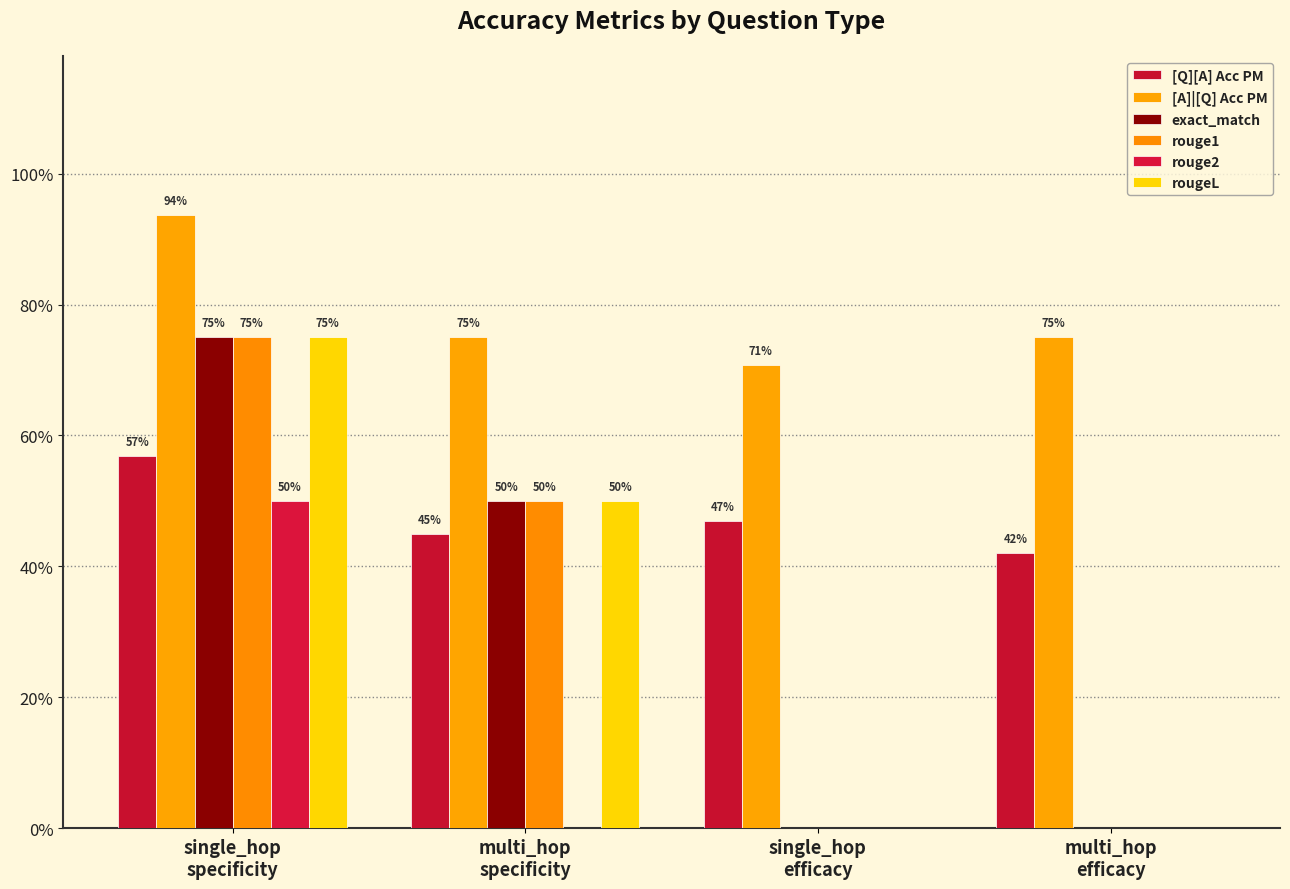

At multi_hop
specificity, list the series in order from smallest to largest.

rouge2, [Q][A] Acc PM, exact_match, rouge1, rougeL, [A]|[Q] Acc PM